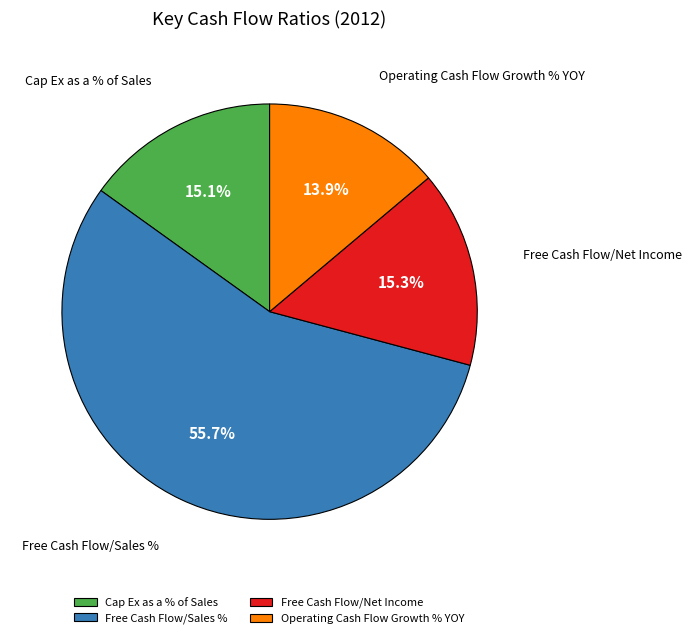

To the nearest percent, what portion does Free Cash Flow/Sales % represent?

56%